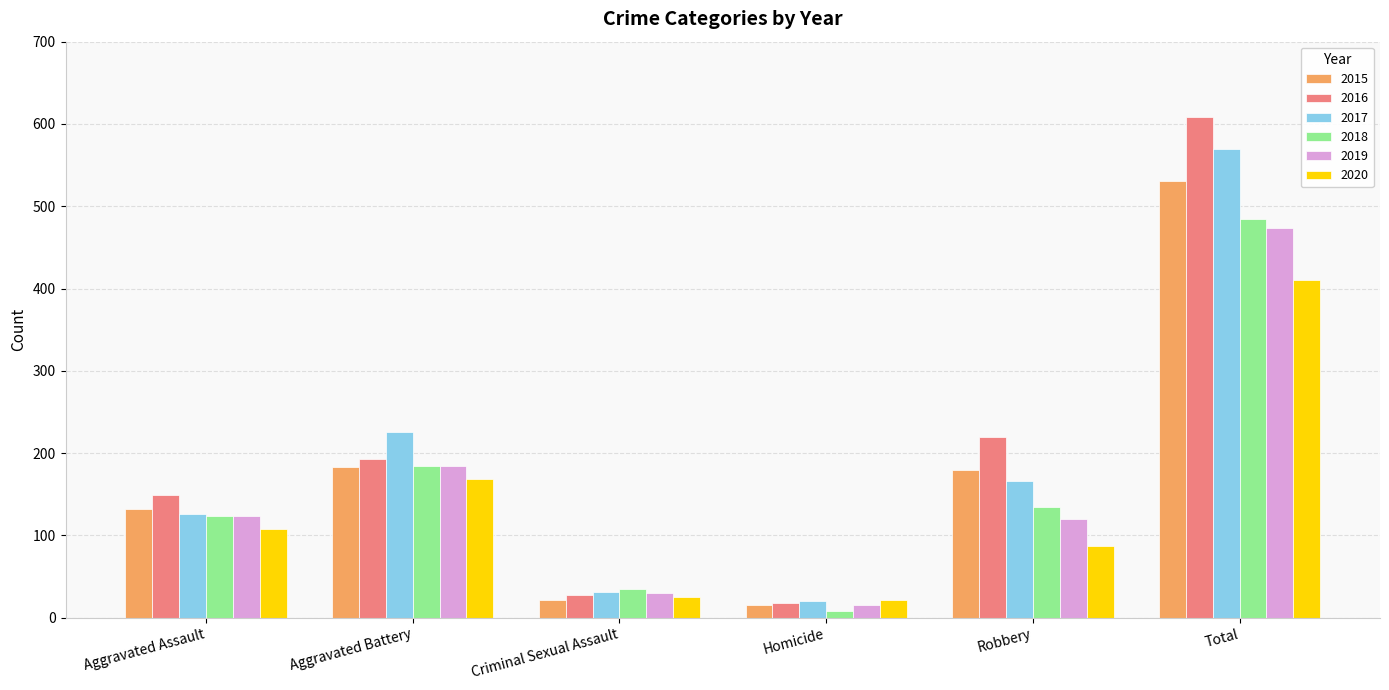

Does the chart contain any negative values?

No